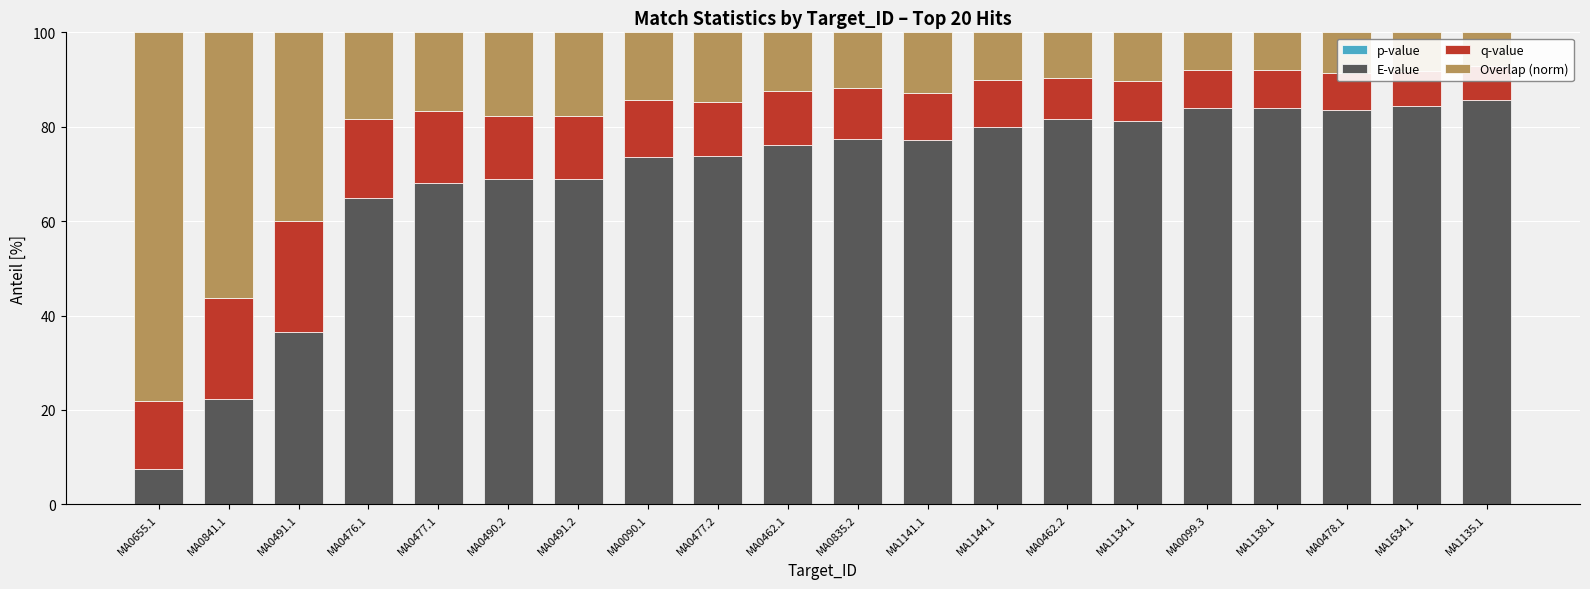

What is the average value of the q-value series?

12.0